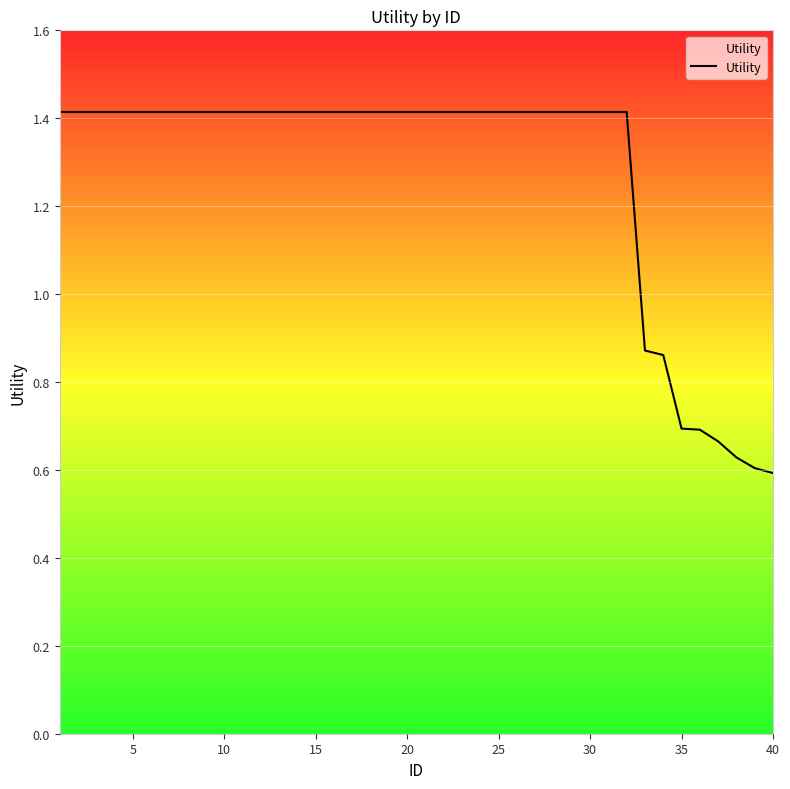

What is the average value?

1.3